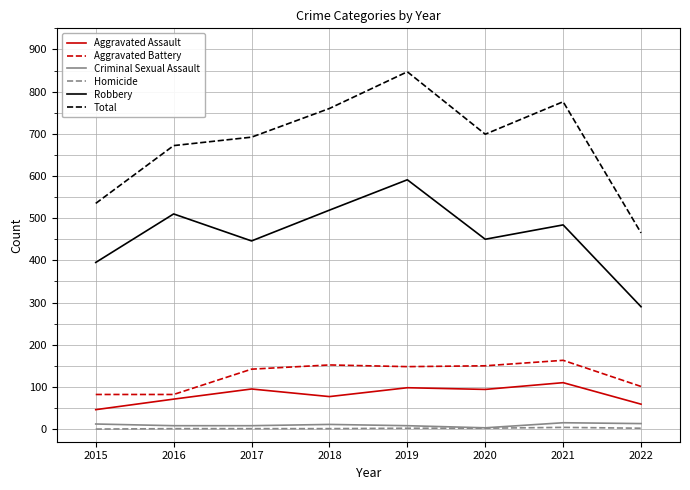

At how many categories does at least one series exceed 18?

8